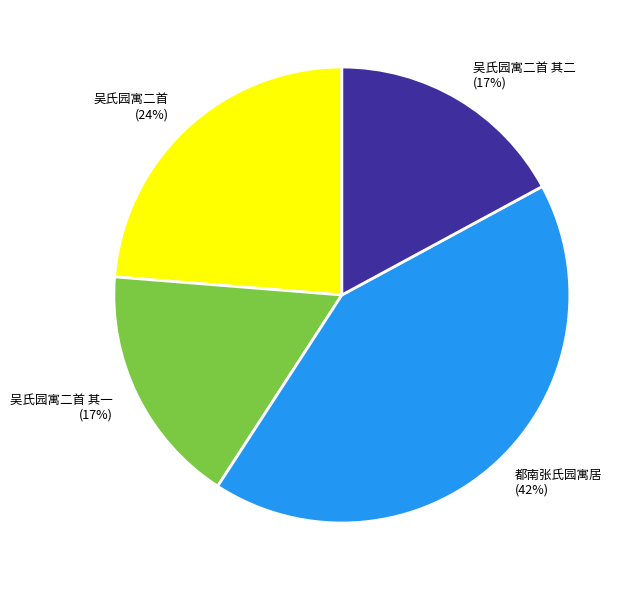

To the nearest percent, what percentage of the pie is 吴氏园寓二首 其二 (17%)?

17%